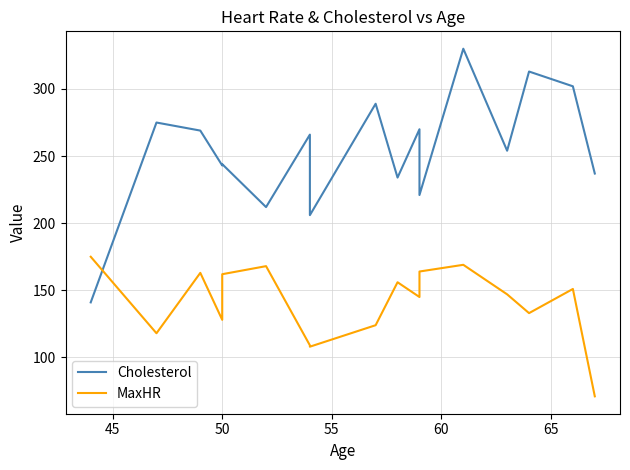

Reading left to right, transcribe all the data shown in this chart.

Cholesterol: 141	275	269	243	244	212	266	206	289	234	270	221	330	254	313	302	237	237
MaxHR: 175	118	163	128	162	168	109	108	124	156	145	164	169	147	133	151	71	71